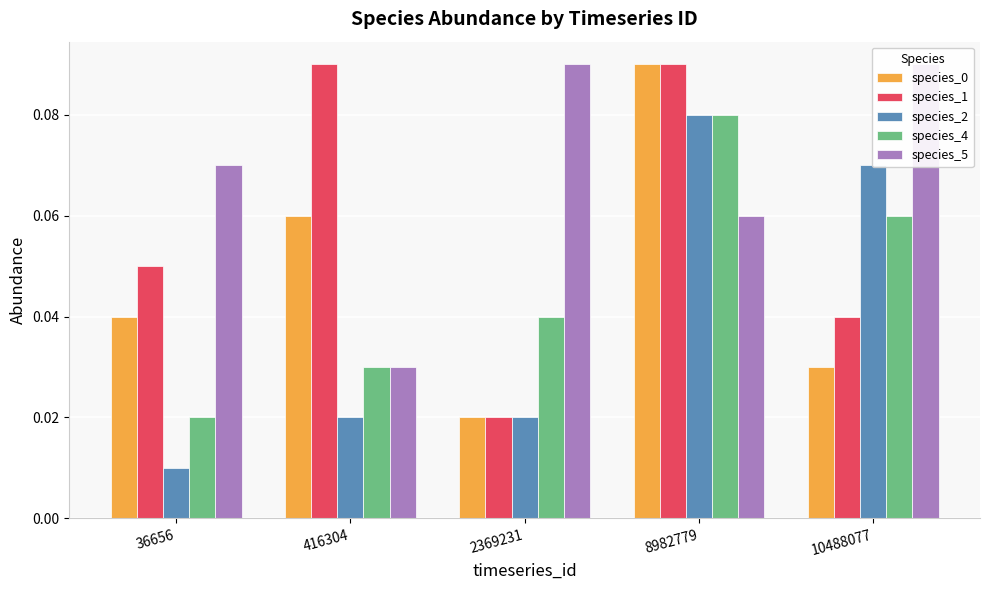

What is the maximum value shown in the chart?

0.1